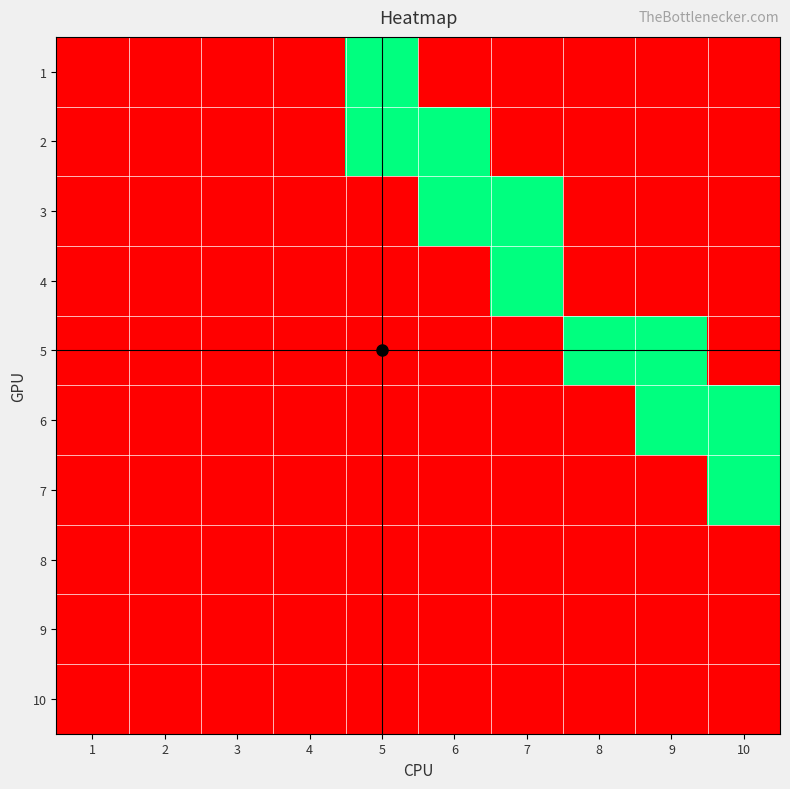

Between 10 and 8, which is larger?

10